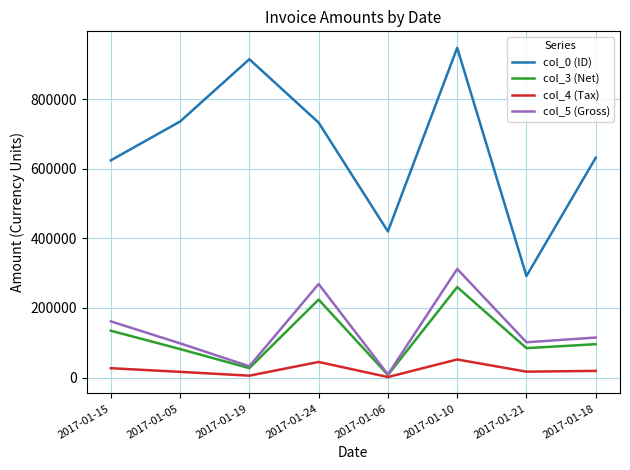

Where is the first local maximum for col_5 (Gross)?

2017-01-24